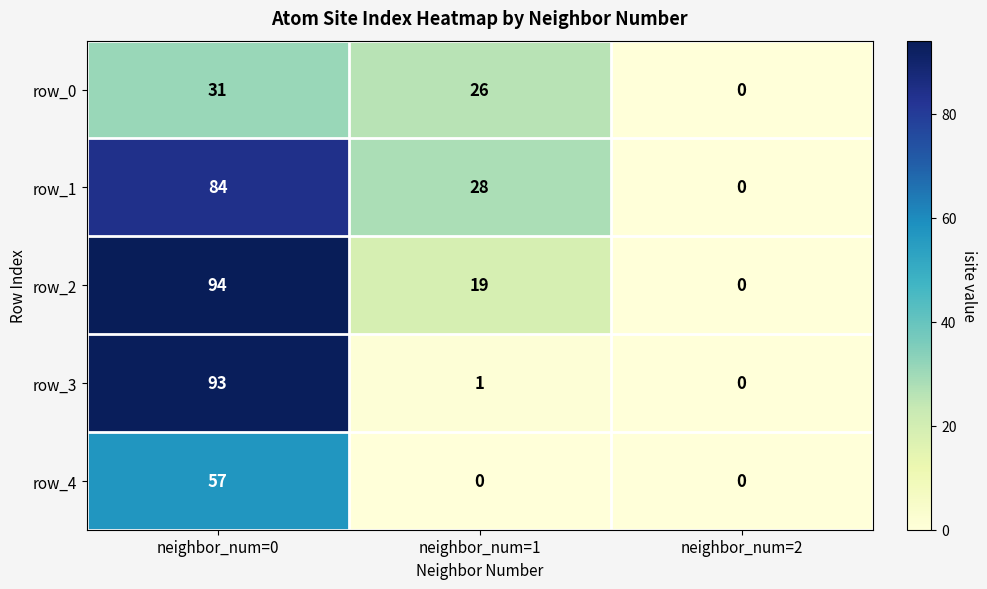

How many values in the row_3 series are below 1?

1